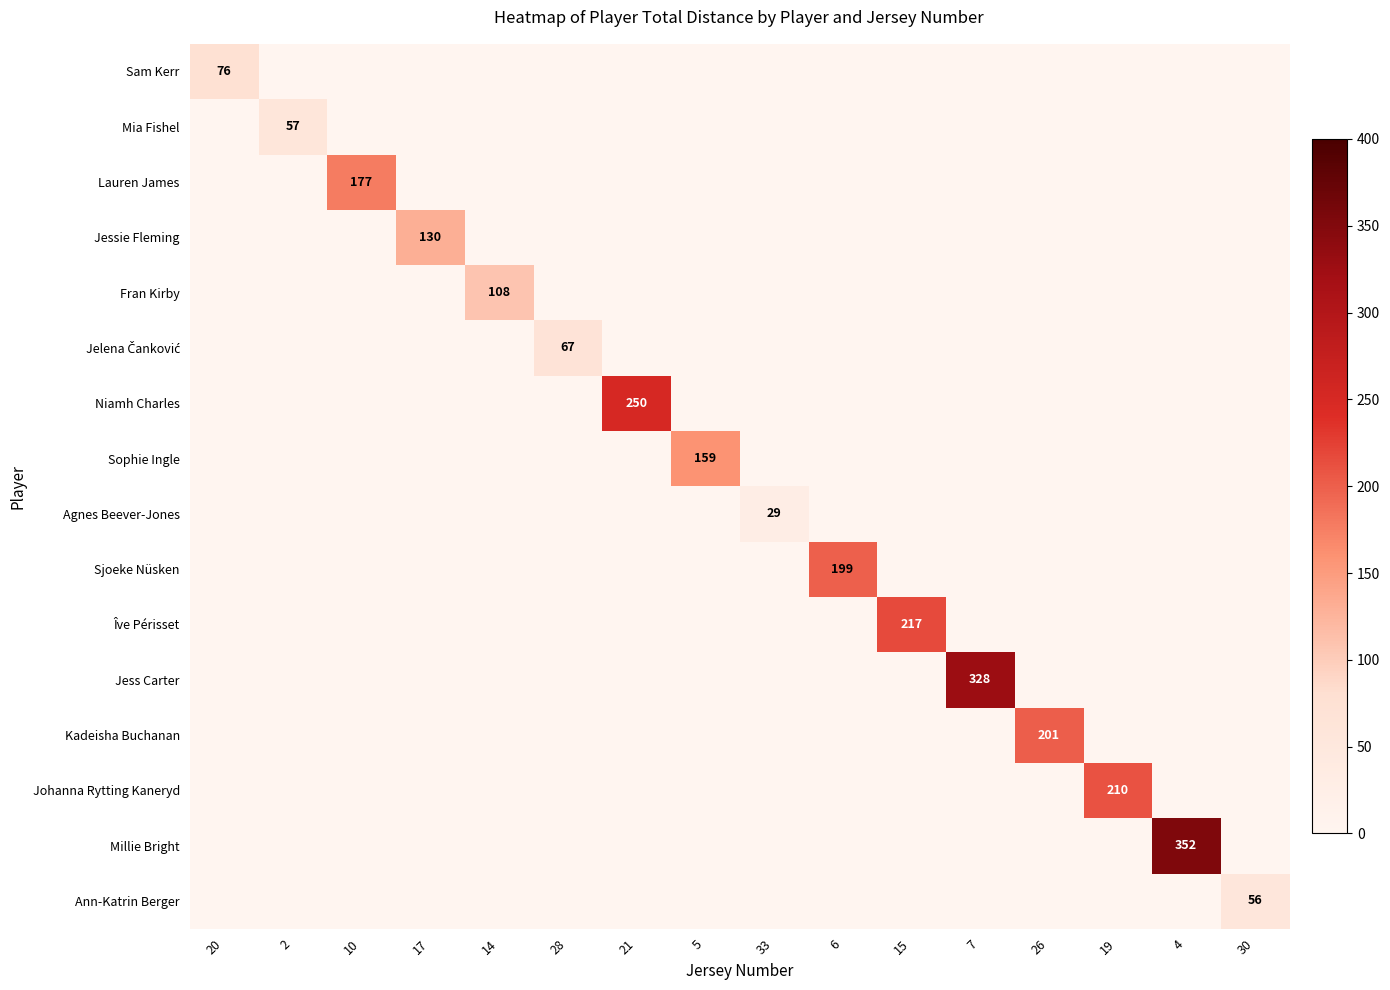

What is the difference between the maximum and minimum values in the Agnes Beever-Jones series?

29